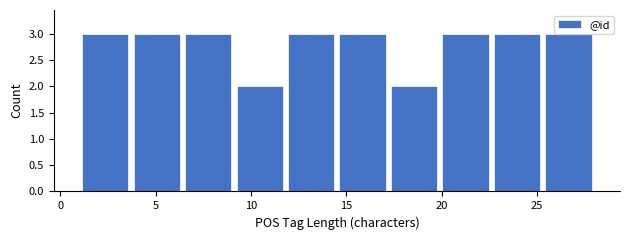

Reading left to right, transcribe this chart: for each bar, give the range it covers on the x-axis and its height. Neither the bar edges nor the heights are printed on the chart, so give them approximately, as read against the axes.

1.0 to 3.7: 3
3.7 to 6.4: 3
6.4 to 9.1: 3
9.1 to 11.8: 2
11.8 to 14.5: 3
14.5 to 17.2: 3
17.2 to 19.9: 2
19.9 to 22.6: 3
22.6 to 25.3: 3
25.3 to 28.0: 3